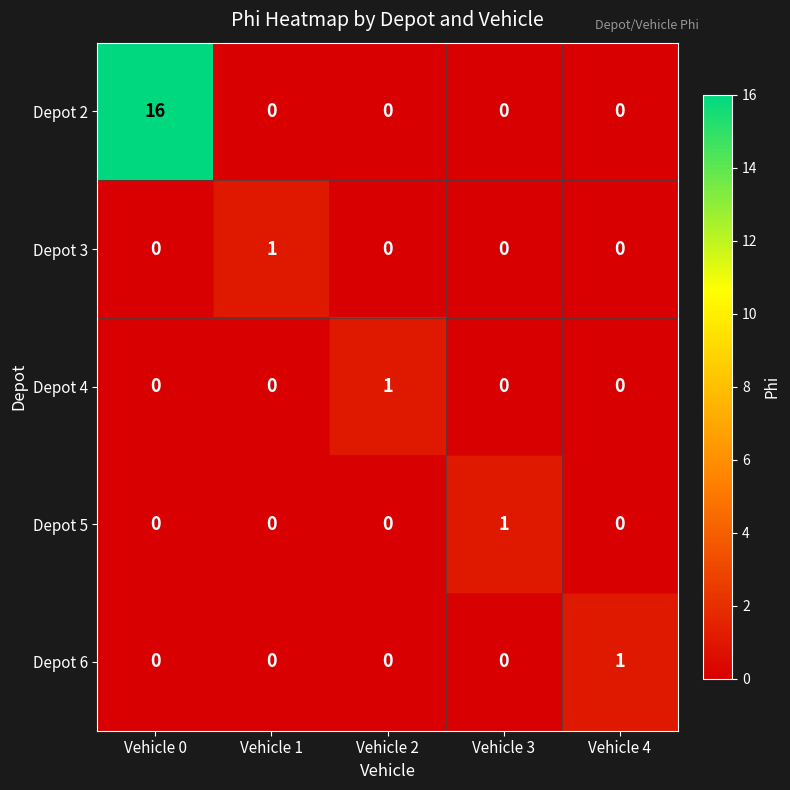

Is it true that Depot 4 equals 0 at Vehicle 0?

True